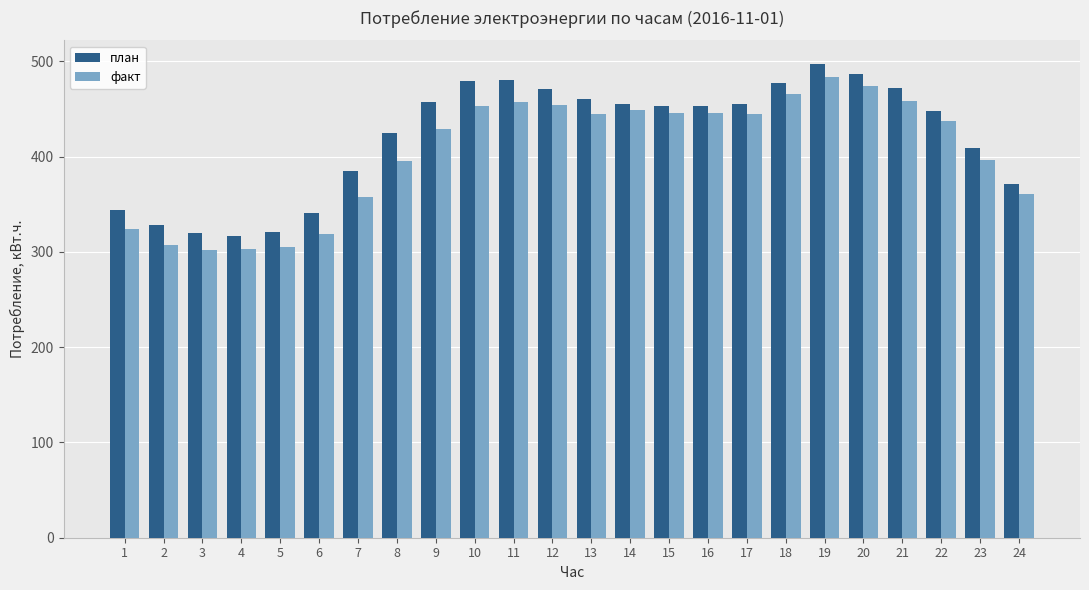

At how many categories does at least one series exceed 363?

18